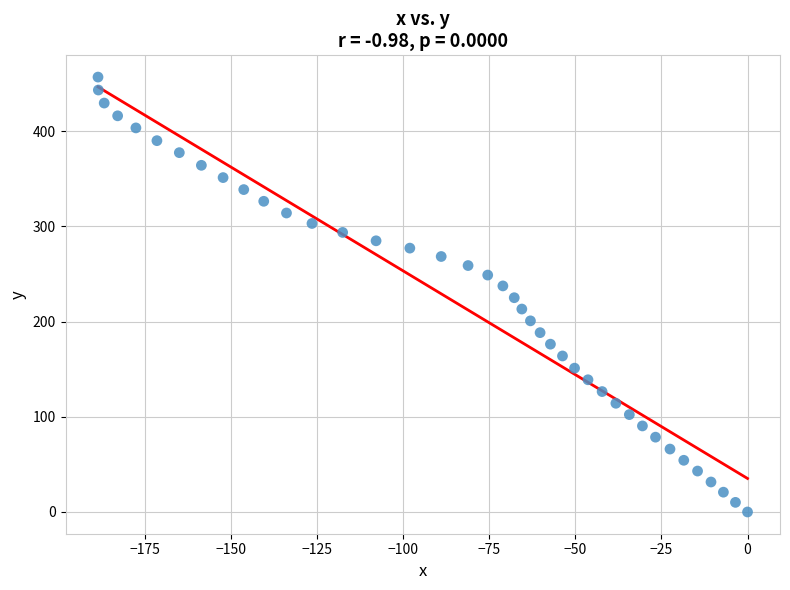

What is the range of X values (max minus min)?

188.5